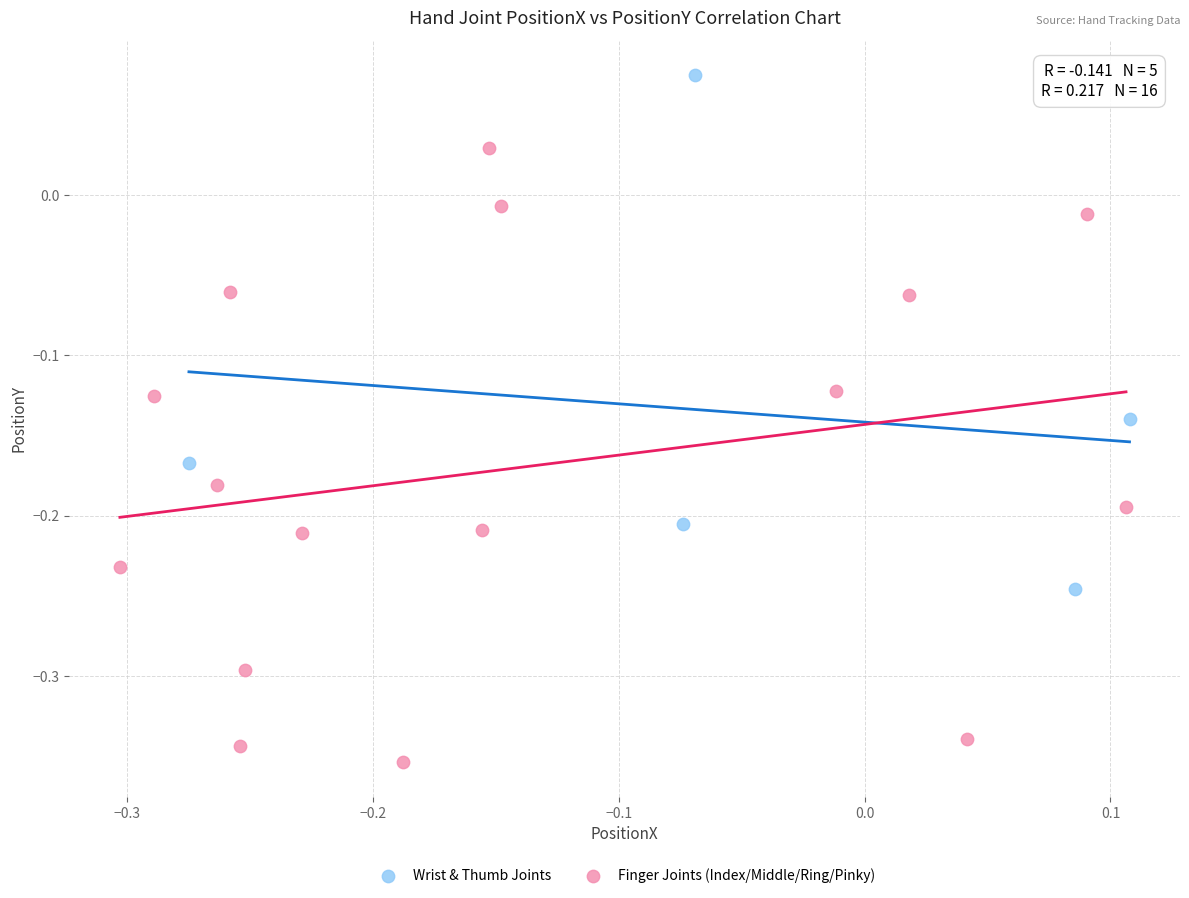

Which series has the largest Y range (max minus min)?

Finger Joints (Index/Middle/Ring/Pinky)